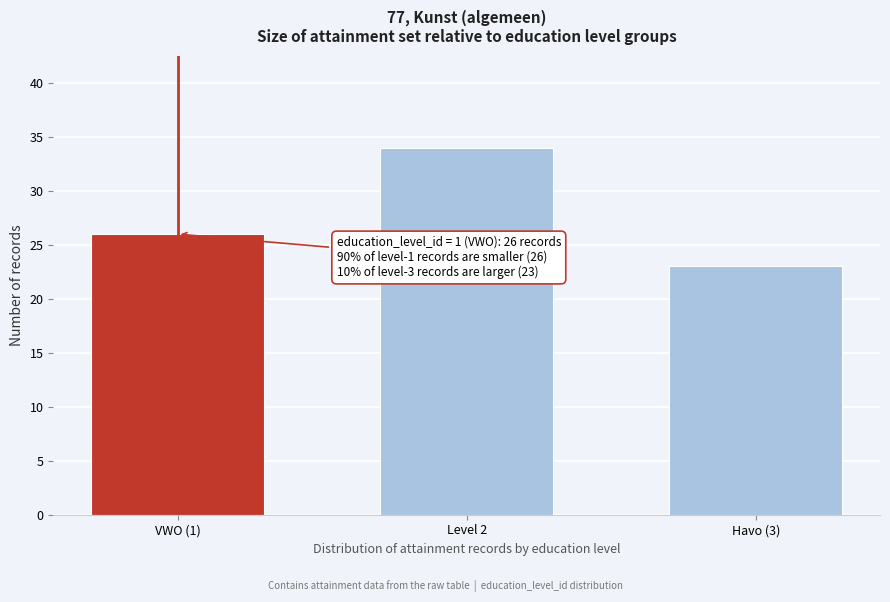

Reading right to left, transcribe all the data shown in this chart.

23	34	26